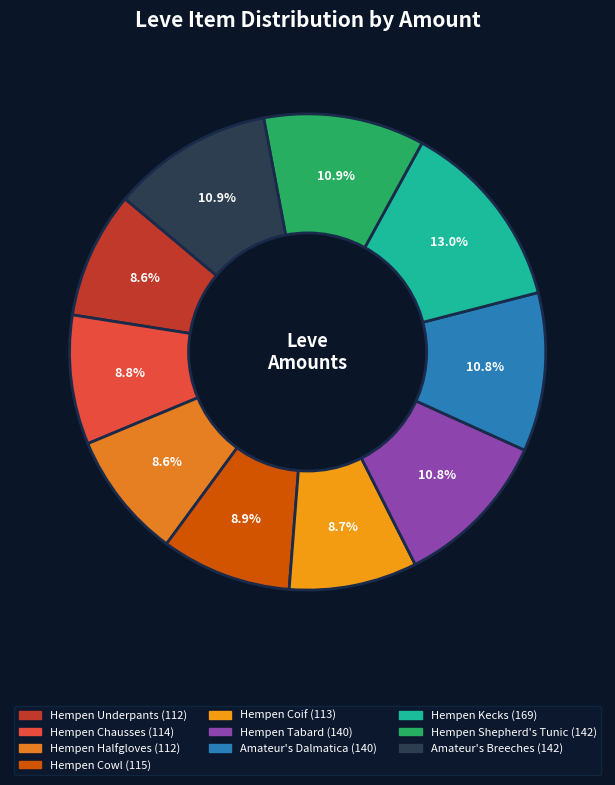

How many slices are in this pie chart?

10